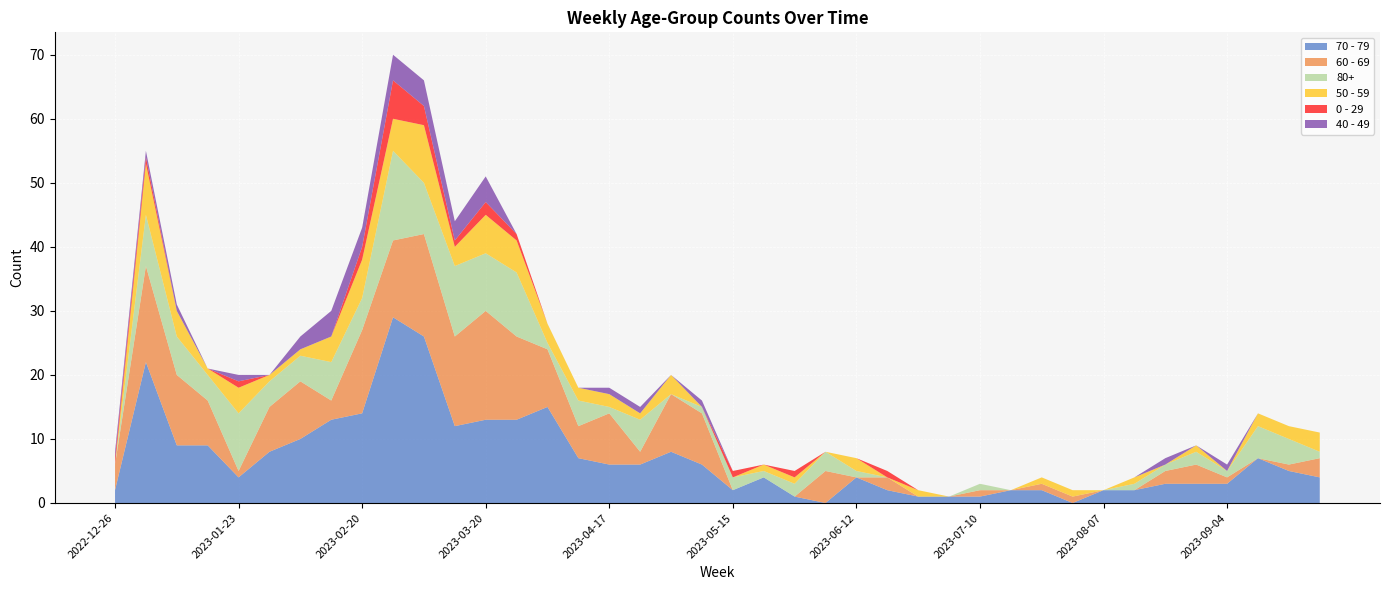

Reading left to right, list all the values displayed in this chart.

70 - 79: 2022-12-26=2	2023-01-02=22	2023-01-09=9	2023-01-16=9	2023-01-23=4	2023-01-30=8	2023-02-06=10	2023-02-13=13	2023-02-20=14	2023-02-27=29	2023-03-06=26	2023-03-13=12	2023-03-20=13	2023-03-27=13	2023-04-03=15	2023-04-10=7	2023-04-17=6	2023-04-24=6	2023-05-01=8	2023-05-08=6	2023-05-15=2	2023-05-22=4	2023-05-29=1	2023-06-05=0	2023-06-12=4	2023-06-19=2	2023-06-26=1	2023-07-03=1	2023-07-10=1	2023-07-17=2	2023-07-24=2	2023-07-31=0	2023-08-07=2	2023-08-14=2	2023-08-21=3	2023-08-28=3	2023-09-04=3	2023-09-11=7	2023-09-18=5	2023-09-25=4
60 - 69: 2022-12-26=4	2023-01-02=15	2023-01-09=11	2023-01-16=7	2023-01-23=1	2023-01-30=7	2023-02-06=9	2023-02-13=3	2023-02-20=13	2023-02-27=12	2023-03-06=16	2023-03-13=14	2023-03-20=17	2023-03-27=13	2023-04-03=9	2023-04-10=5	2023-04-17=8	2023-04-24=2	2023-05-01=9	2023-05-08=8	2023-05-15=0	2023-05-22=0	2023-05-29=0	2023-06-05=5	2023-06-12=0	2023-06-19=2	2023-06-26=0	2023-07-03=0	2023-07-10=1	2023-07-17=0	2023-07-24=1	2023-07-31=1	2023-08-07=0	2023-08-14=0	2023-08-21=2	2023-08-28=3	2023-09-04=1	2023-09-11=0	2023-09-18=1	2023-09-25=3
80+: 2022-12-26=0	2023-01-02=8	2023-01-09=6	2023-01-16=4	2023-01-23=9	2023-01-30=4	2023-02-06=4	2023-02-13=6	2023-02-20=5	2023-02-27=14	2023-03-06=8	2023-03-13=11	2023-03-20=9	2023-03-27=10	2023-04-03=1	2023-04-10=4	2023-04-17=1	2023-04-24=5	2023-05-01=0	2023-05-08=1	2023-05-15=2	2023-05-22=1	2023-05-29=2	2023-06-05=3	2023-06-12=1	2023-06-19=0	2023-06-26=0	2023-07-03=0	2023-07-10=1	2023-07-17=0	2023-07-24=0	2023-07-31=0	2023-08-07=0	2023-08-14=1	2023-08-21=1	2023-08-28=2	2023-09-04=1	2023-09-11=5	2023-09-18=4	2023-09-25=1
50 - 59: 2022-12-26=0	2023-01-02=8	2023-01-09=4	2023-01-16=1	2023-01-23=4	2023-01-30=1	2023-02-06=1	2023-02-13=4	2023-02-20=6	2023-02-27=5	2023-03-06=9	2023-03-13=3	2023-03-20=6	2023-03-27=5	2023-04-03=3	2023-04-10=2	2023-04-17=2	2023-04-24=1	2023-05-01=3	2023-05-08=0	2023-05-15=0	2023-05-22=1	2023-05-29=1	2023-06-05=0	2023-06-12=2	2023-06-19=0	2023-06-26=1	2023-07-03=0	2023-07-10=0	2023-07-17=0	2023-07-24=1	2023-07-31=1	2023-08-07=0	2023-08-14=1	2023-08-21=0	2023-08-28=1	2023-09-04=0	2023-09-11=2	2023-09-18=2	2023-09-25=3
0 - 29: 2022-12-26=1	2023-01-02=1	2023-01-09=0	2023-01-16=0	2023-01-23=1	2023-01-30=0	2023-02-06=0	2023-02-13=0	2023-02-20=2	2023-02-27=6	2023-03-06=3	2023-03-13=1	2023-03-20=2	2023-03-27=1	2023-04-03=0	2023-04-10=0	2023-04-17=0	2023-04-24=0	2023-05-01=0	2023-05-08=0	2023-05-15=1	2023-05-22=0	2023-05-29=1	2023-06-05=0	2023-06-12=0	2023-06-19=1	2023-06-26=0	2023-07-03=0	2023-07-10=0	2023-07-17=0	2023-07-24=0	2023-07-31=0	2023-08-07=0	2023-08-14=0	2023-08-21=0	2023-08-28=0	2023-09-04=0	2023-09-11=0	2023-09-18=0	2023-09-25=0
40 - 49: 2022-12-26=1	2023-01-02=1	2023-01-09=1	2023-01-16=0	2023-01-23=1	2023-01-30=0	2023-02-06=2	2023-02-13=4	2023-02-20=3	2023-02-27=4	2023-03-06=4	2023-03-13=3	2023-03-20=4	2023-03-27=0	2023-04-03=0	2023-04-10=0	2023-04-17=1	2023-04-24=1	2023-05-01=0	2023-05-08=1	2023-05-15=0	2023-05-22=0	2023-05-29=0	2023-06-05=0	2023-06-12=0	2023-06-19=0	2023-06-26=0	2023-07-03=0	2023-07-10=0	2023-07-17=0	2023-07-24=0	2023-07-31=0	2023-08-07=0	2023-08-14=0	2023-08-21=1	2023-08-28=0	2023-09-04=1	2023-09-11=0	2023-09-18=0	2023-09-25=0